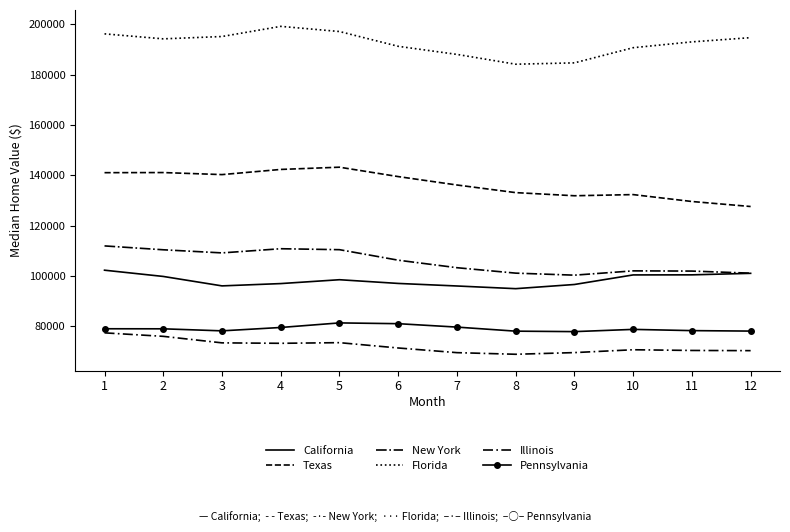

At which category is the sum across all series the highest?

1